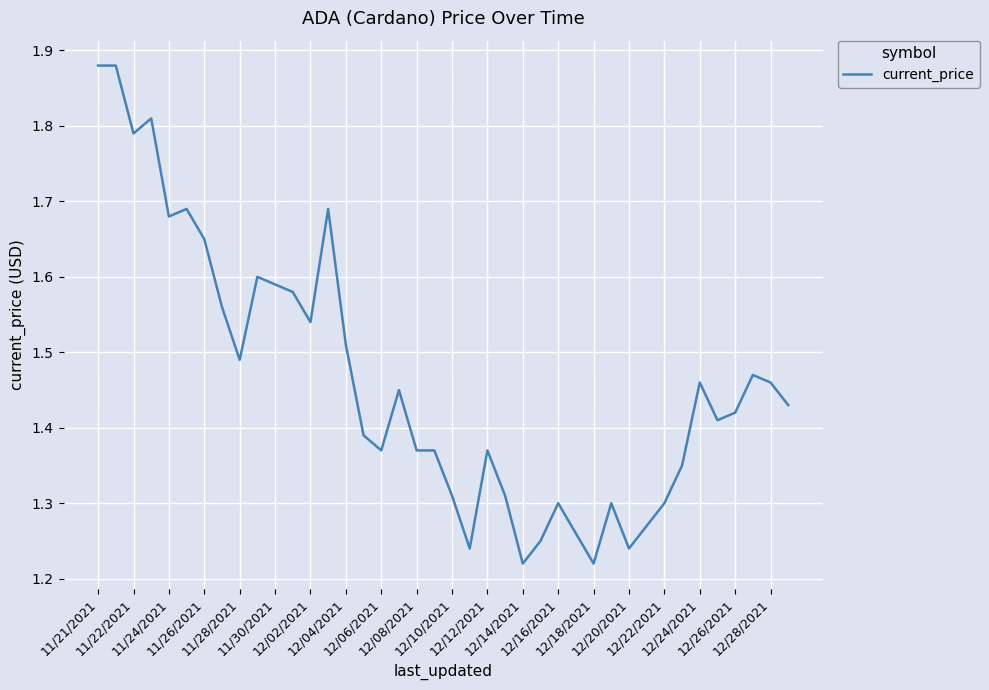

What is the difference between the maximum and minimum values?

0.7